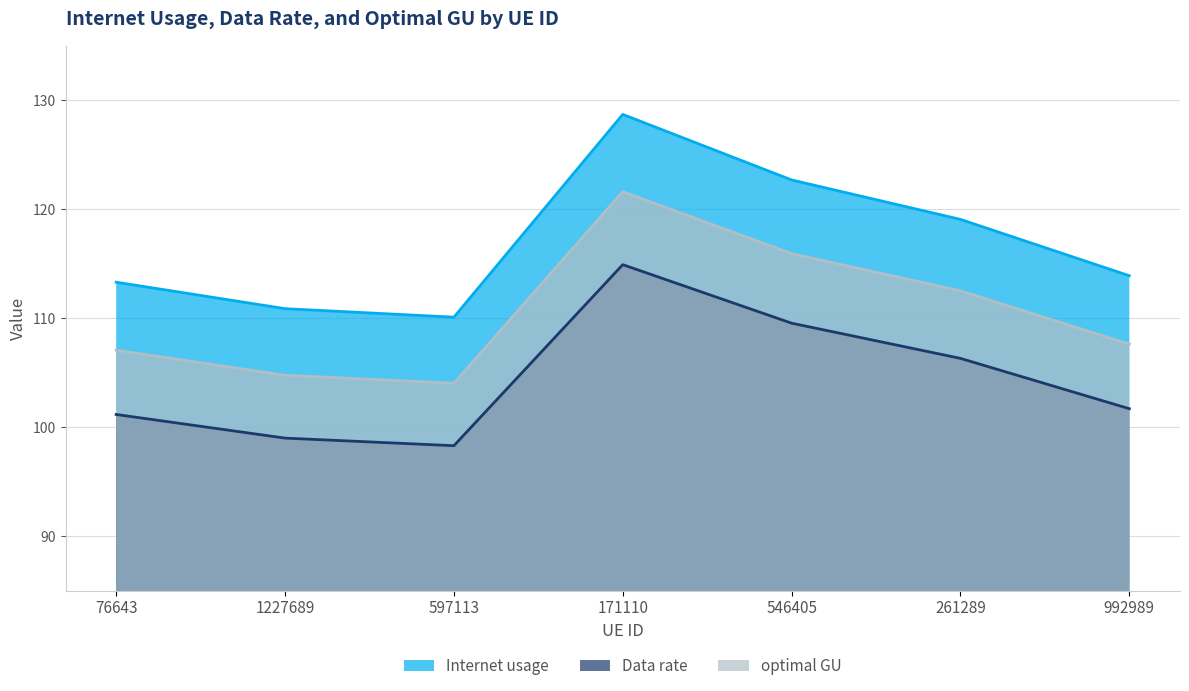

The value of Data rate at 171110 is 71.4. True or false?

False